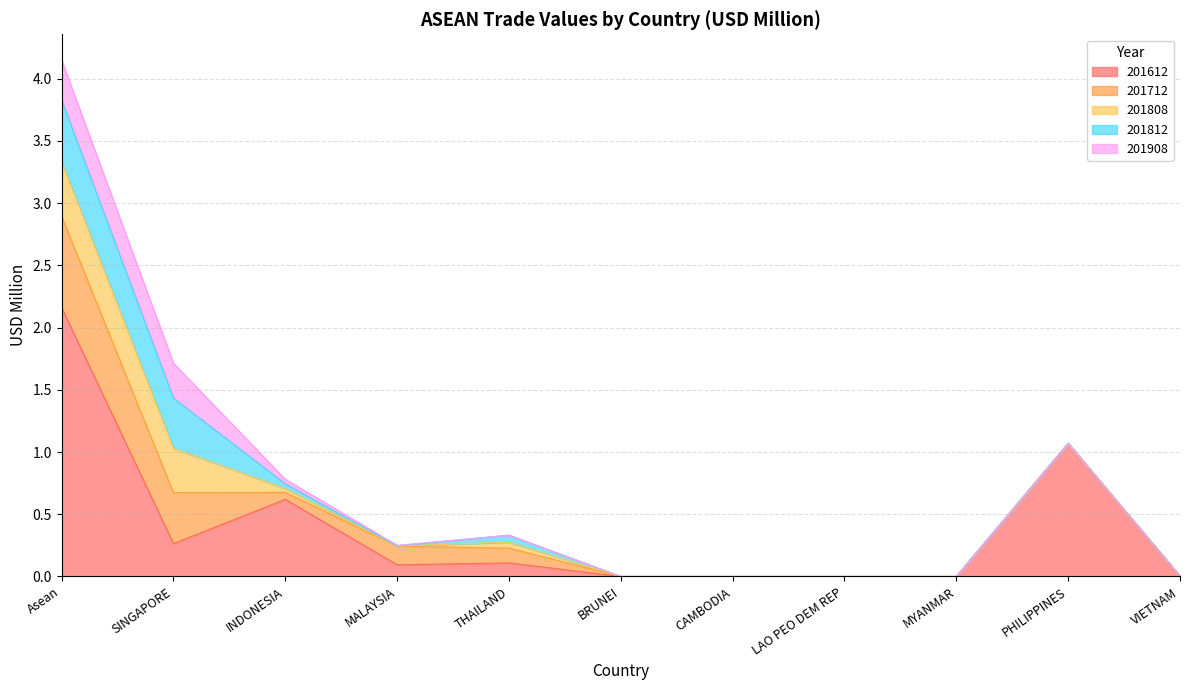

Where is 201612 nearest to the value 1?

PHILIPPINES